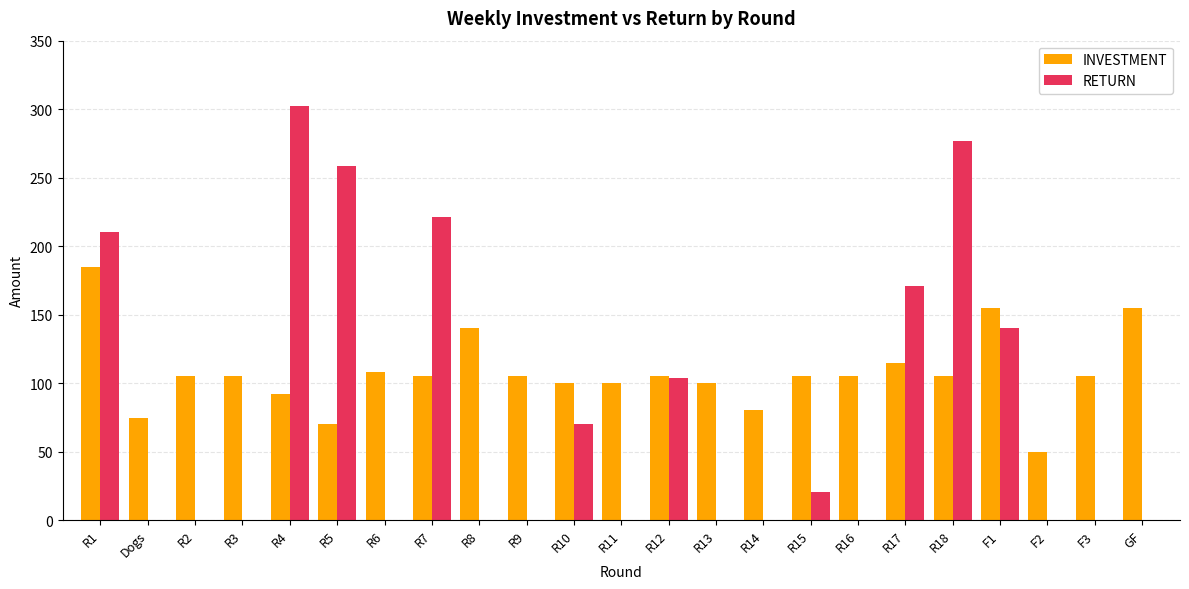

What is the maximum value for INVESTMENT?

185.0